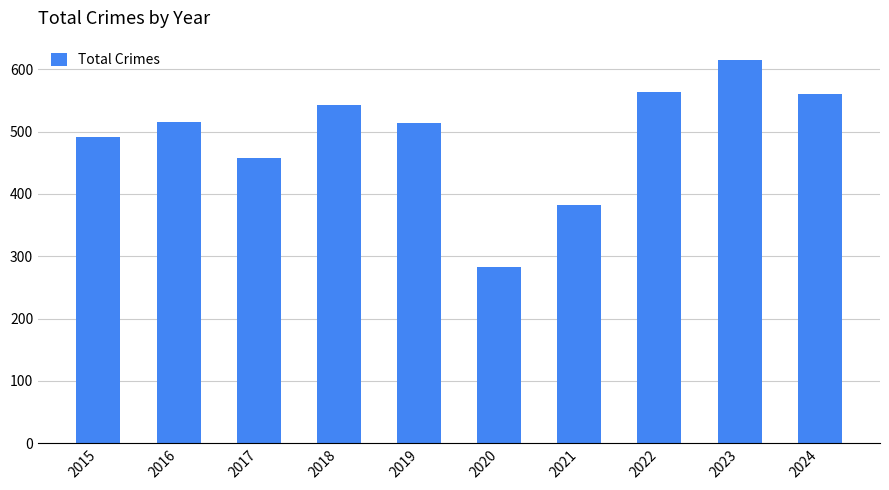

Is it true that the value at 2023 is 615?

True